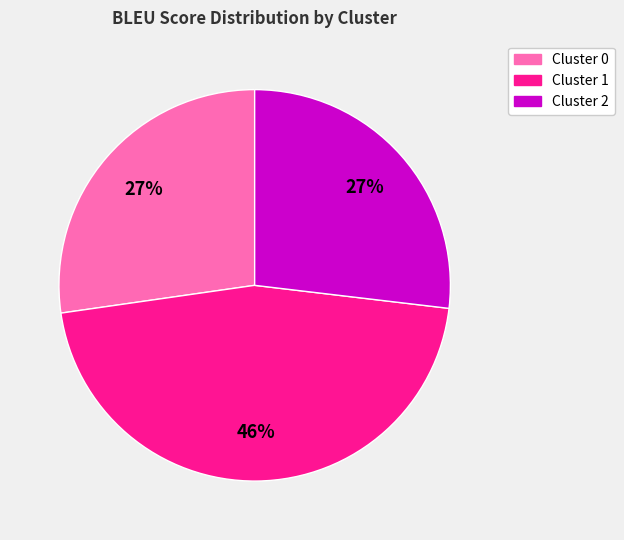

The Cluster 1 slice represents 53% of the pie. True or false?

False